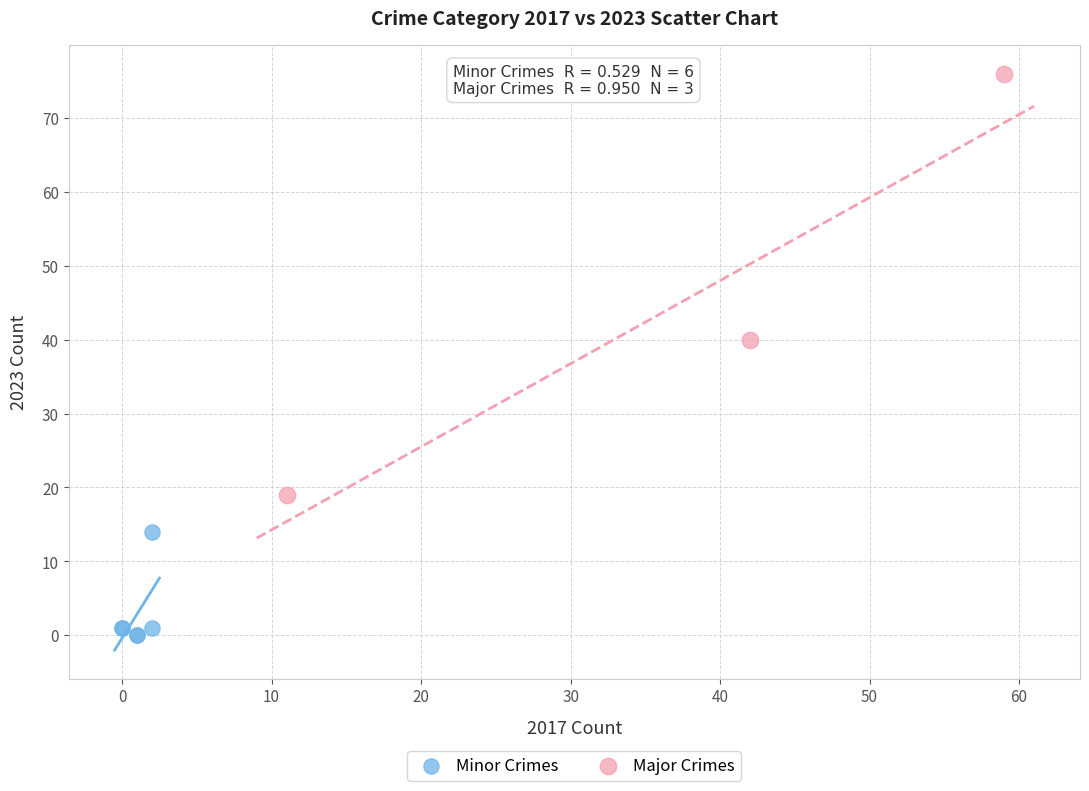

Which series has the widest spread of Y values?

Major Crimes